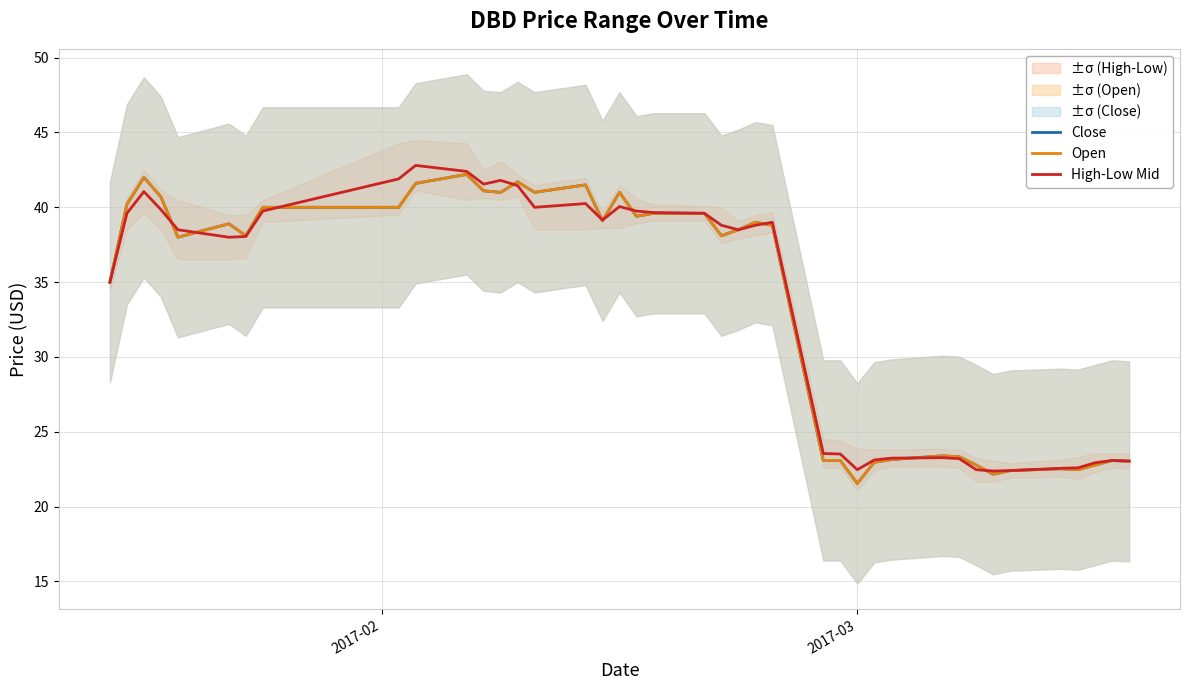

The value of High-Low Mid at 22 is 16.5. True or false?

False